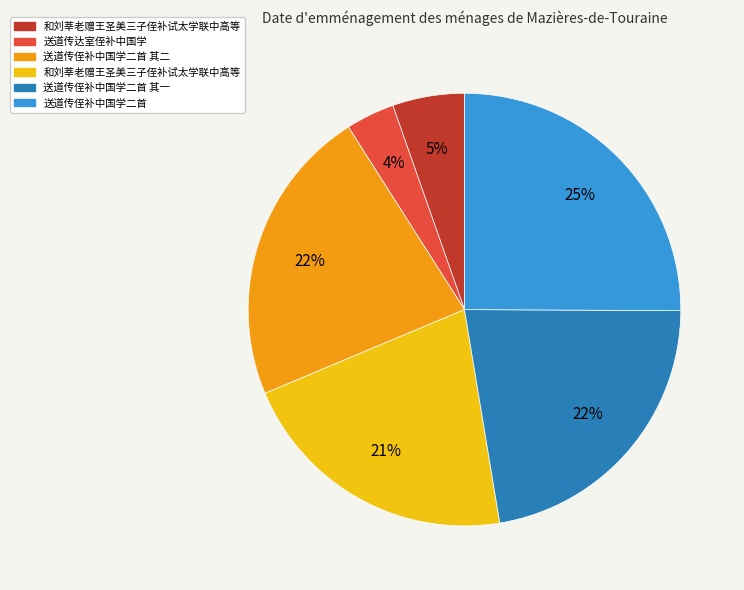

Is there any slice that represents more than half of the pie?

No